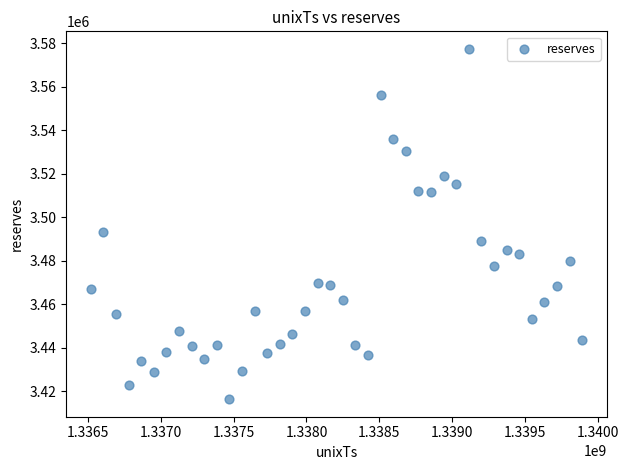

What Y value in the scatter plot is closest to 3496893?

3493373.7